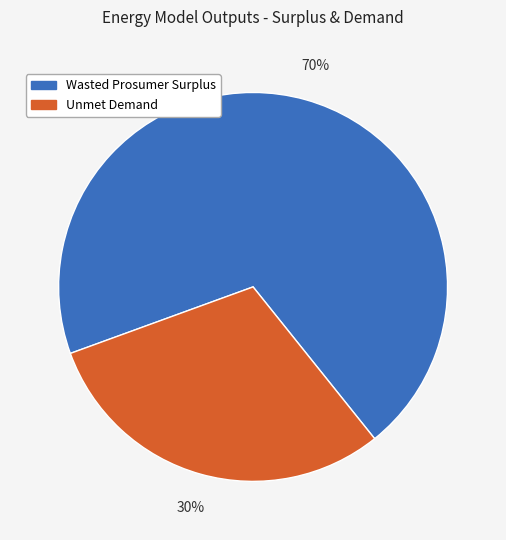

Is it true that Wasted Prosumer Surplus is 70% of the pie?

True